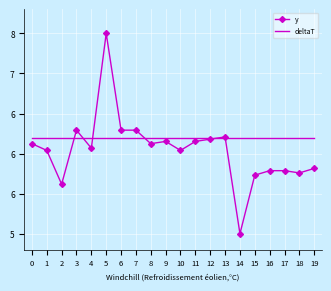

What is the spread (max minus min) of values at 16?

0.4